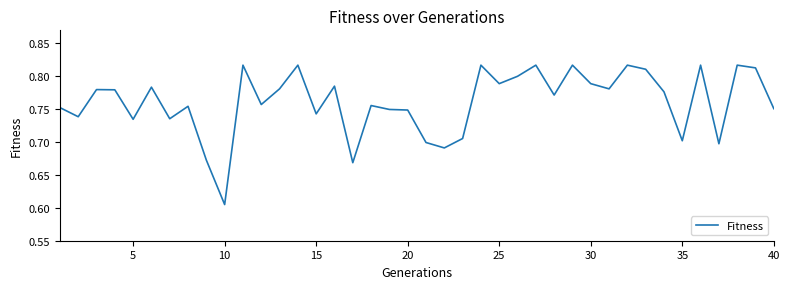

Does the chart have visible grid lines?

No